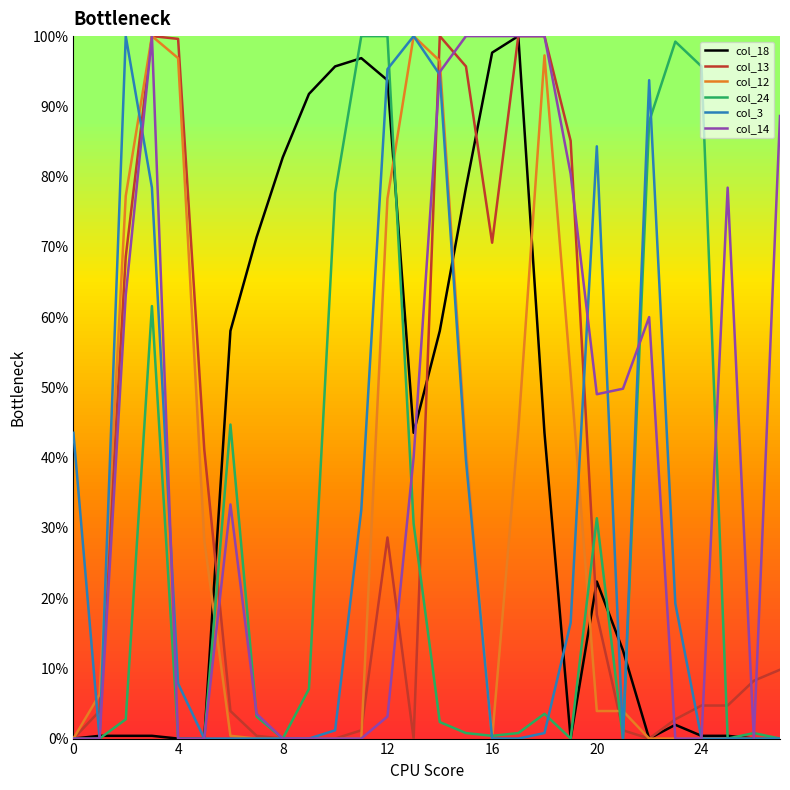

What is the maximum value shown in the chart?

100.0